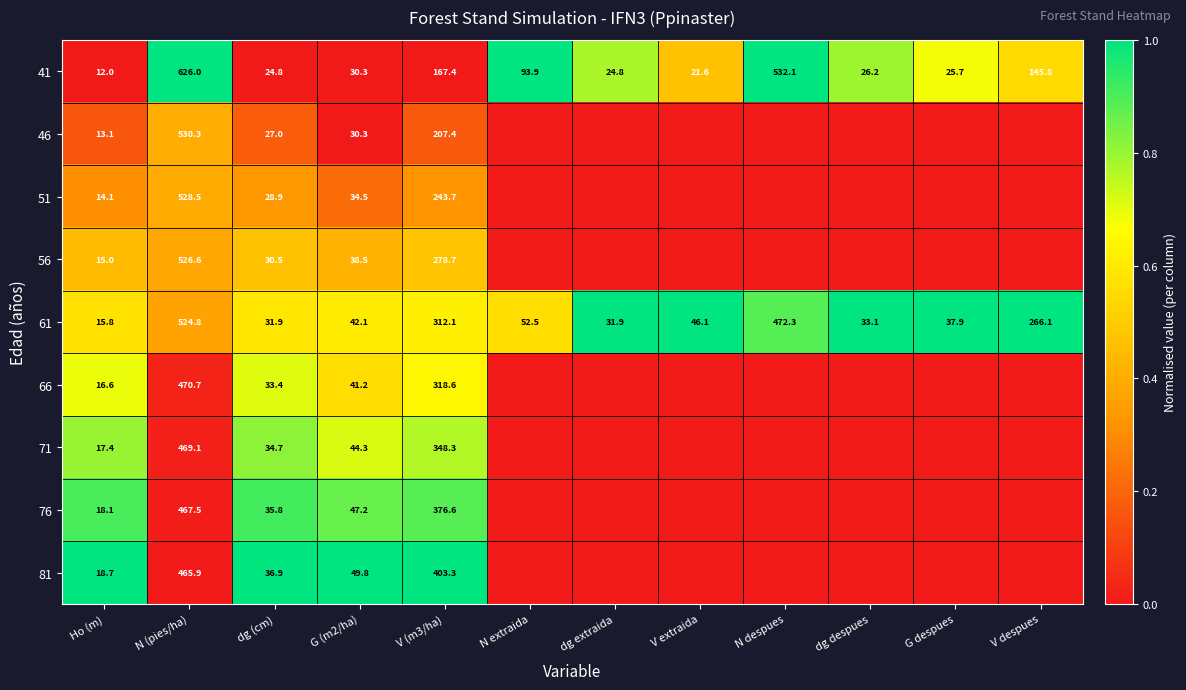

What is the difference between the highest and lowest values at N (pies/ha)?

160.1